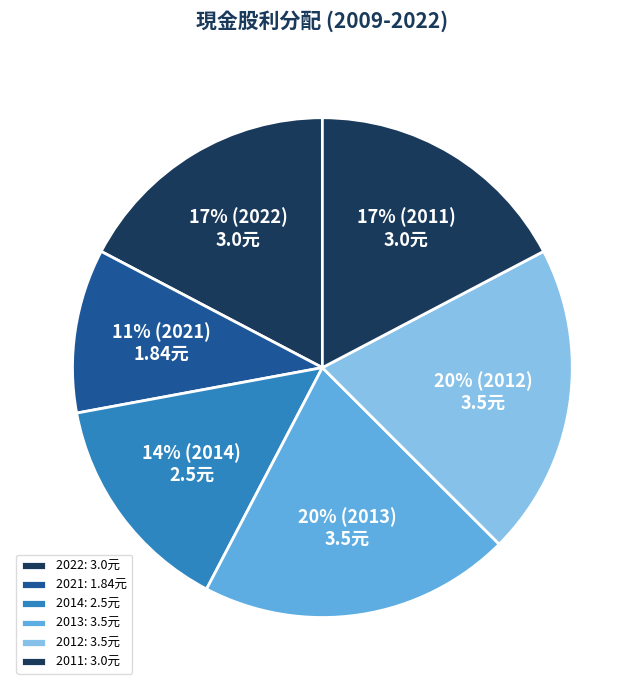

How many segments does this pie chart have?

6